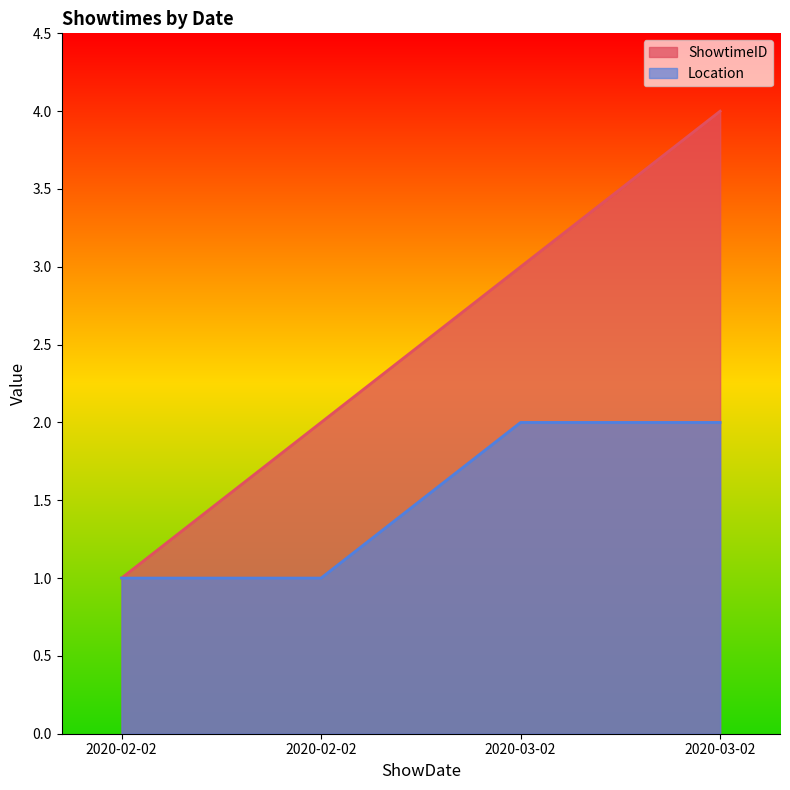

What is the maximum value for Location?

2